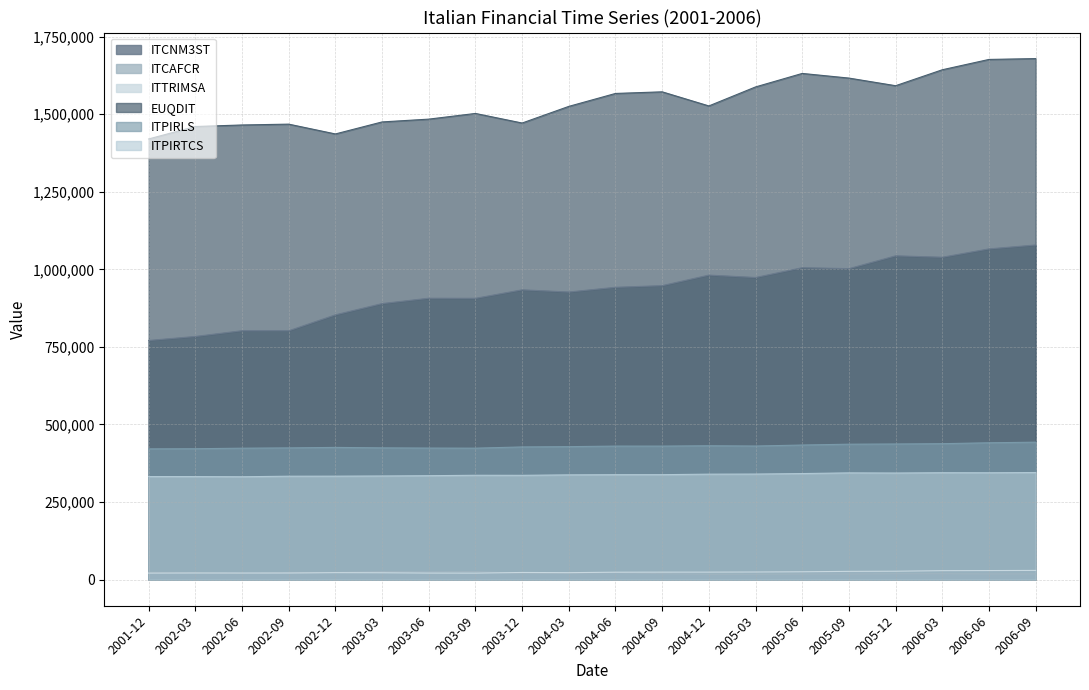

What is the value of the ITTRIMSA point at the 17th from the left?

27285.0